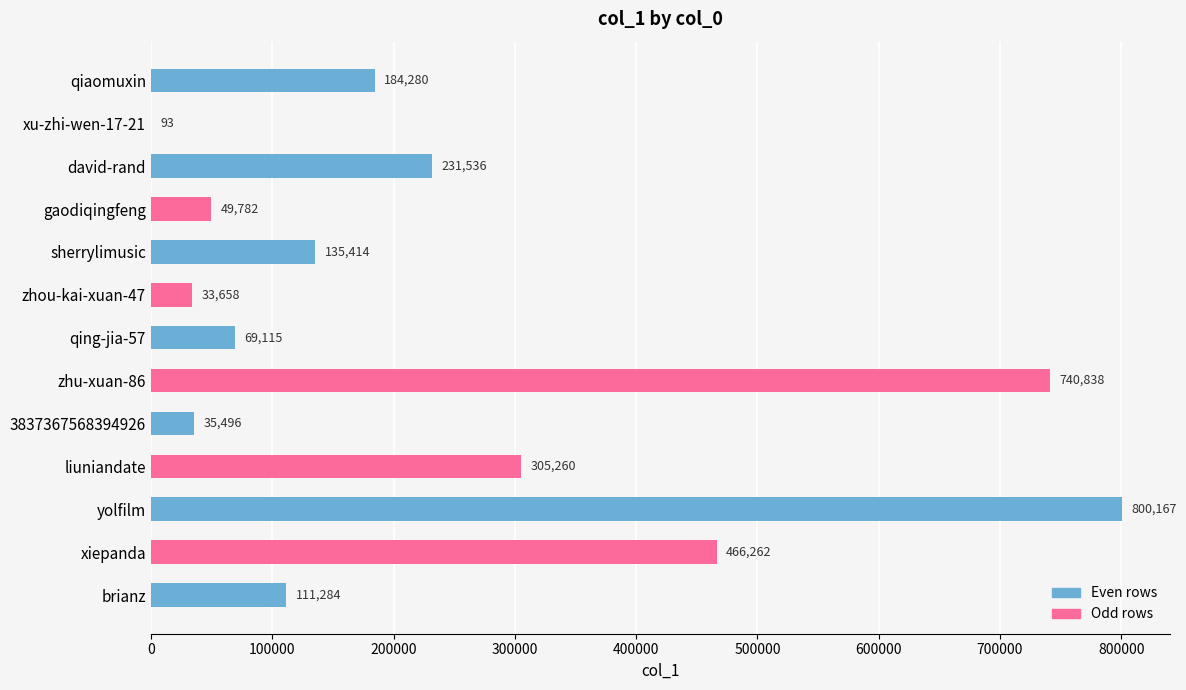

Which has a higher value, david-rand or xiepanda?

xiepanda